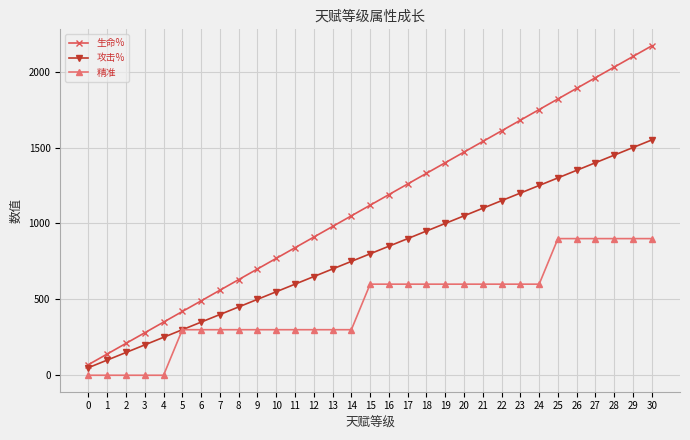

At which label does 生命% reach its peak?

30